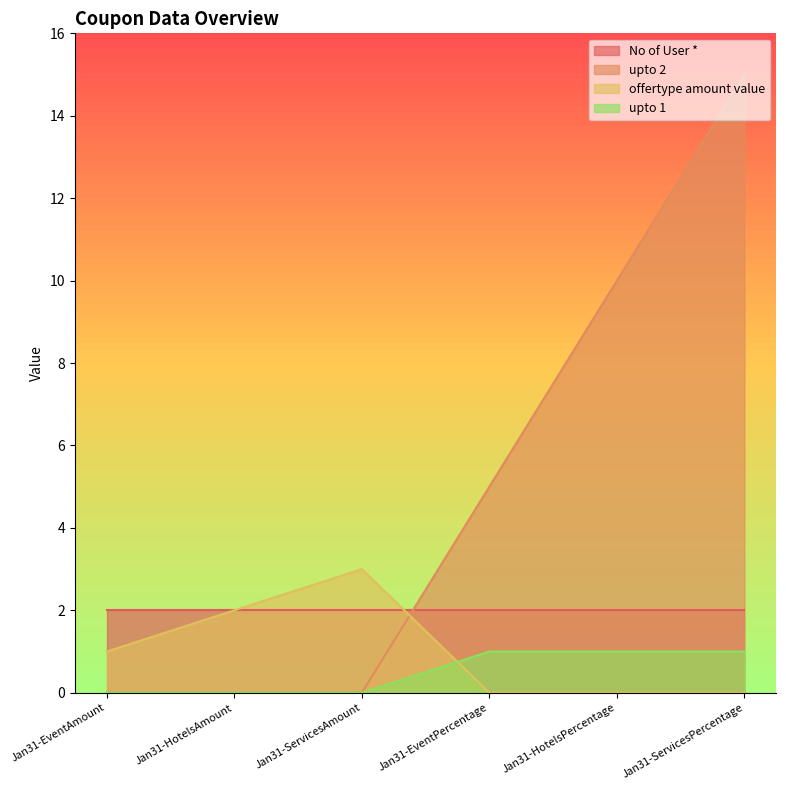

True or false: upto 2 has more than 2 points higher than both neighbors.

False